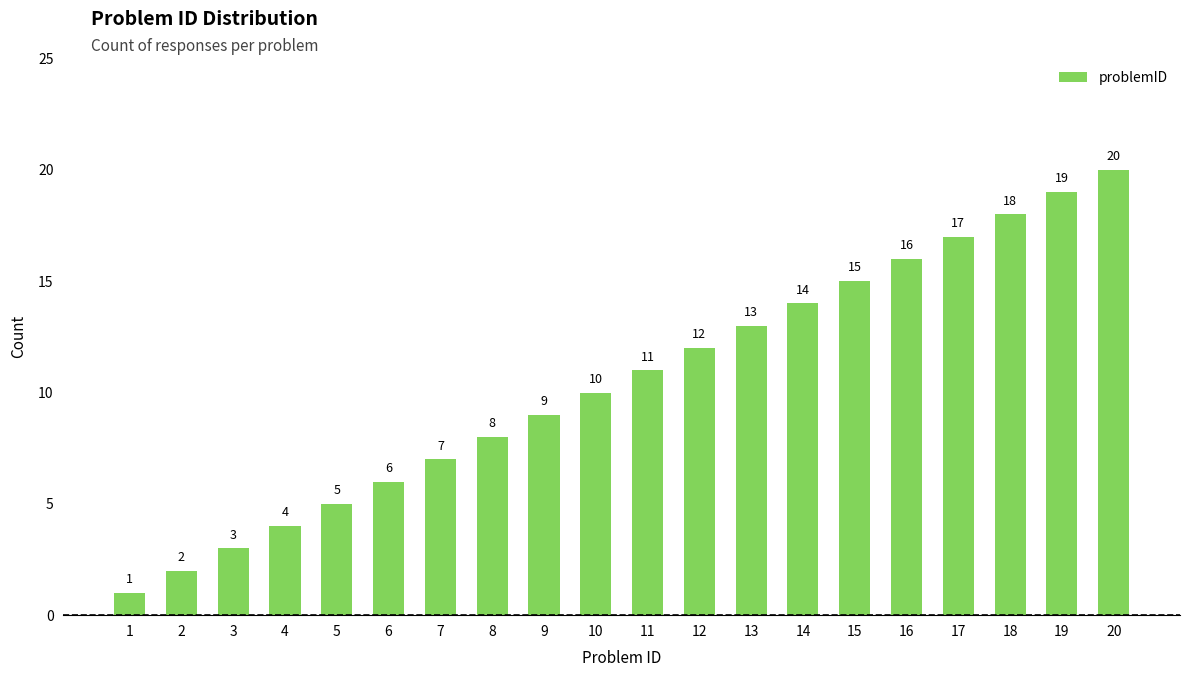

What is the sum of the values at 6 and 14?

20